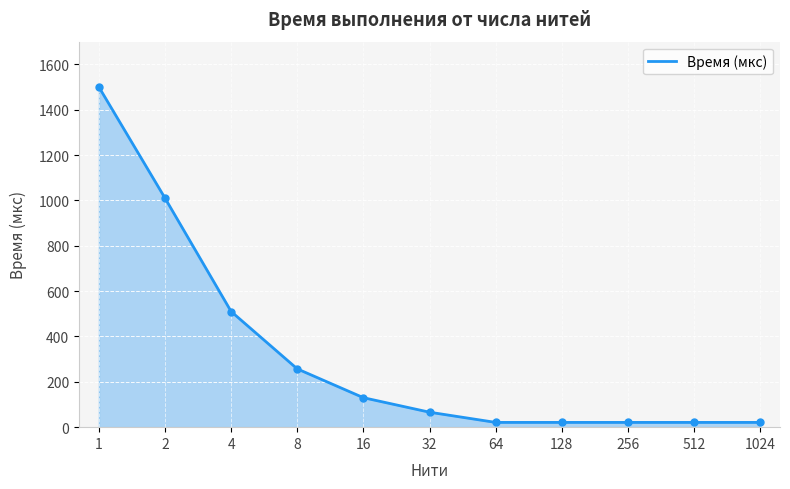

What is the approximate value at 2, to the nearest 50?

1000